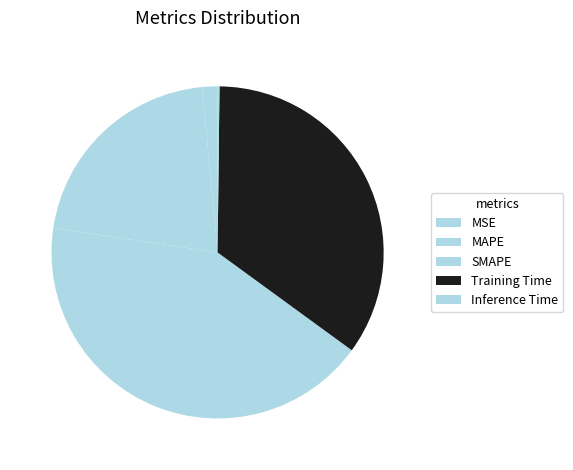

What percentage is the MAPE slice, to the nearest percent?

21%